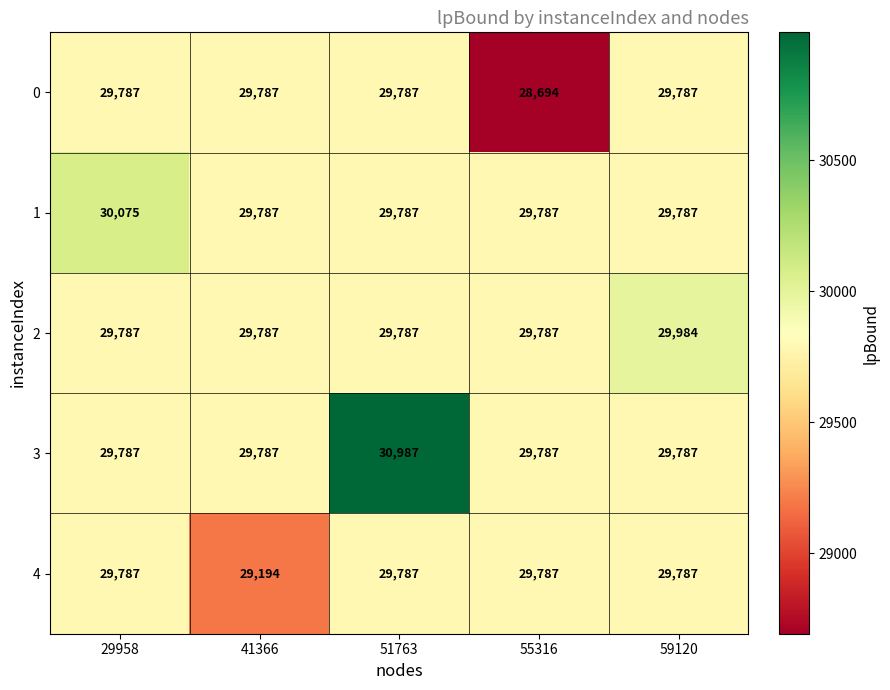

Is it true that 2 equals 29984 at 59120?

True